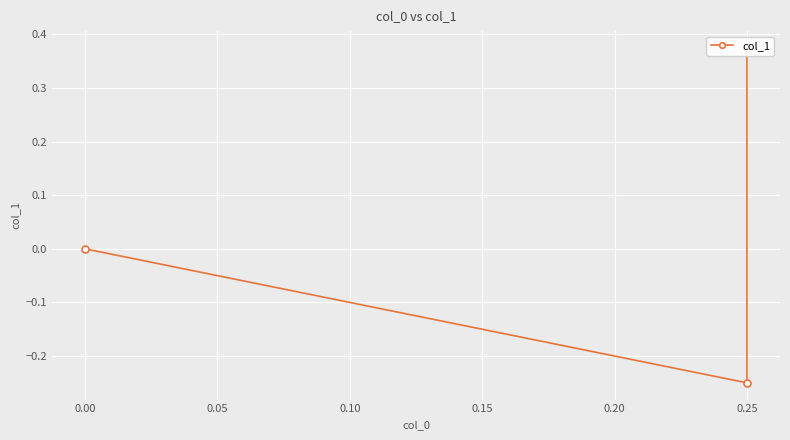

The chart shows a value of -0.4 at 0.25. True or false?

False